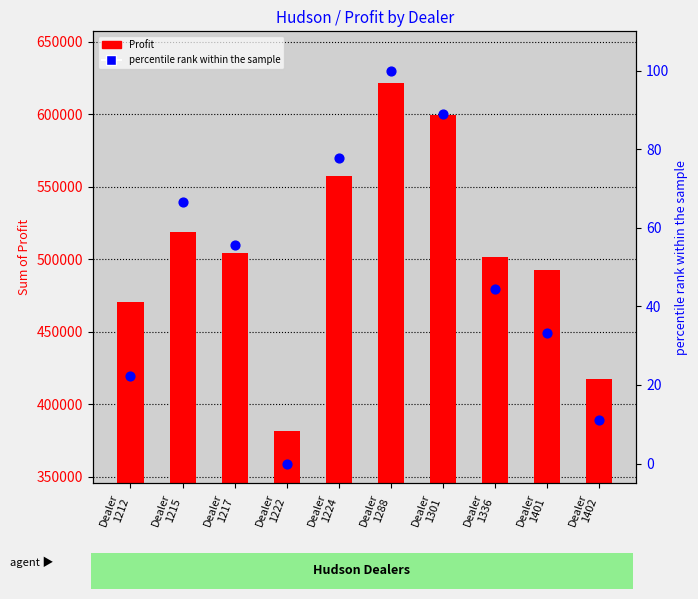

Which series reaches the minimum Y coordinate?

percentile rank within the sample